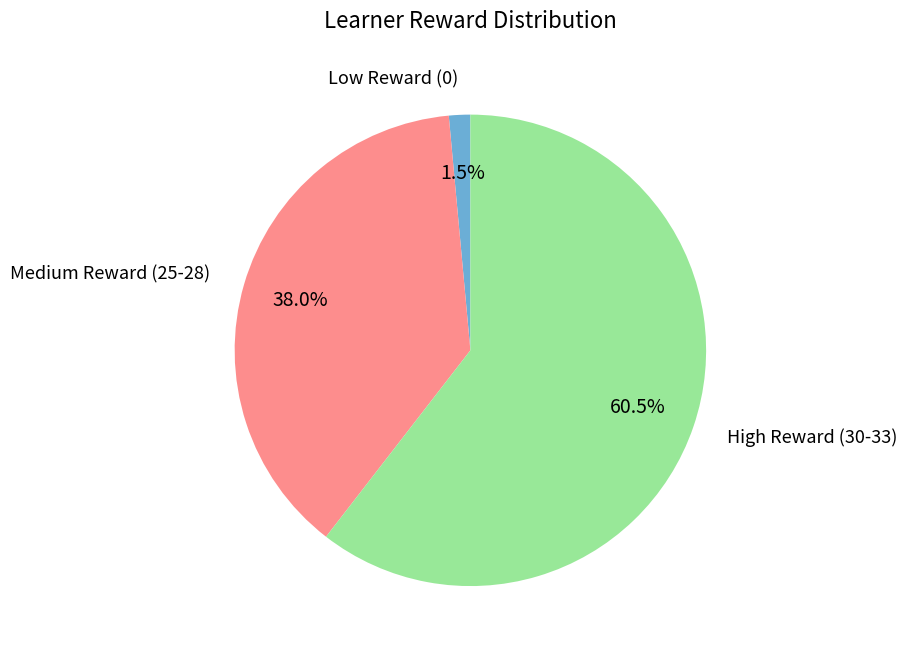

Does any single category account for the majority?

Yes